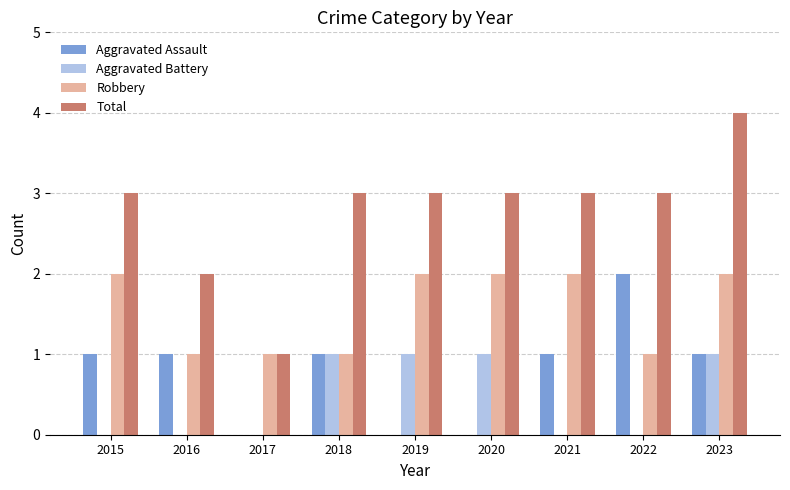

Reading left to right, what are all the values shown in this chart?

Aggravated Assault: 1	1	0	1	0	0	1	2	1
Aggravated Battery: 0	0	0	1	1	1	0	0	1
Robbery: 2	1	1	1	2	2	2	1	2
Total: 3	2	1	3	3	3	3	3	4